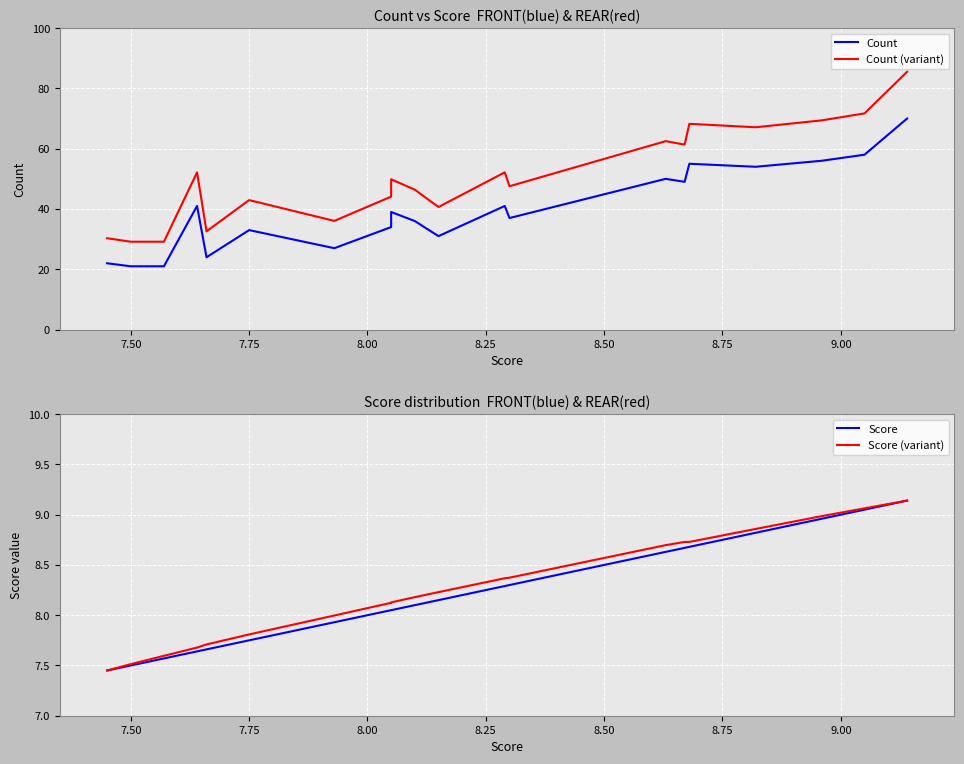

True or false: Count (variant) and Score cross at least once.

False